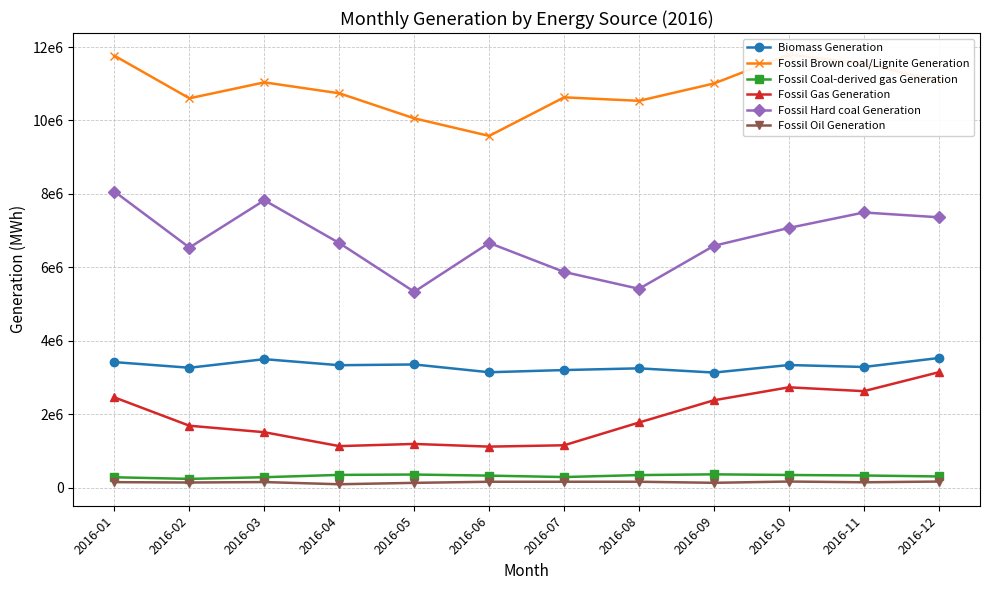

Reading left to right, transcribe all the data shown in this chart.

Biomass Generation: 2016-01=3417897.0	2016-02=3264559.0	2016-03=3497963.8	2016-04=3333395.8	2016-05=3353773.8	2016-06=3141733.8	2016-07=3201545.0	2016-08=3248081.2	2016-09=3133096.2	2016-10=3338504.2	2016-11=3285340.2	2016-12=3529723.5
Fossil Brown coal/Lignite Generation: 2016-01=11762679.2	2016-02=10603583.2	2016-03=11037896.2	2016-04=10740406.5	2016-05=10057456.5	2016-06=9579513.0	2016-07=10629962.0	2016-08=10534928.0	2016-09=11007468.0	2016-10=11796462.8	2016-11=11548514.5	2016-12=11075291.0
Fossil Coal-derived gas Generation: 2016-01=280904.2	2016-02=237234.0	2016-03=282779.5	2016-04=346043.2	2016-05=355530.2	2016-06=325918.0	2016-07=287317.0	2016-08=340633.8	2016-09=360986.8	2016-10=343452.0	2016-11=329215.2	2016-12=303506.0
Fossil Gas Generation: 2016-01=2456325.8	2016-02=1684950.5	2016-03=1508226.5	2016-04=1129861.0	2016-05=1189014.5	2016-06=1115826.8	2016-07=1152615.2	2016-08=1773015.8	2016-09=2379113.2	2016-10=2731233.0	2016-11=2626795.2	2016-12=3142124.2
Fossil Hard coal Generation: 2016-01=8063037.8	2016-02=6537762.8	2016-03=7825922.2	2016-04=6660150.8	2016-05=5334454.0	2016-06=6664105.0	2016-07=5874060.0	2016-08=5414083.5	2016-09=6586794.5	2016-10=7073127.5	2016-11=7493615.2	2016-12=7362778.8
Fossil Oil Generation: 2016-01=148316.5	2016-02=138652.8	2016-03=150440.0	2016-04=90986.8	2016-05=129026.0	2016-06=158909.2	2016-07=158873.0	2016-08=159484.5	2016-09=130396.2	2016-10=164846.8	2016-11=144724.8	2016-12=164299.5